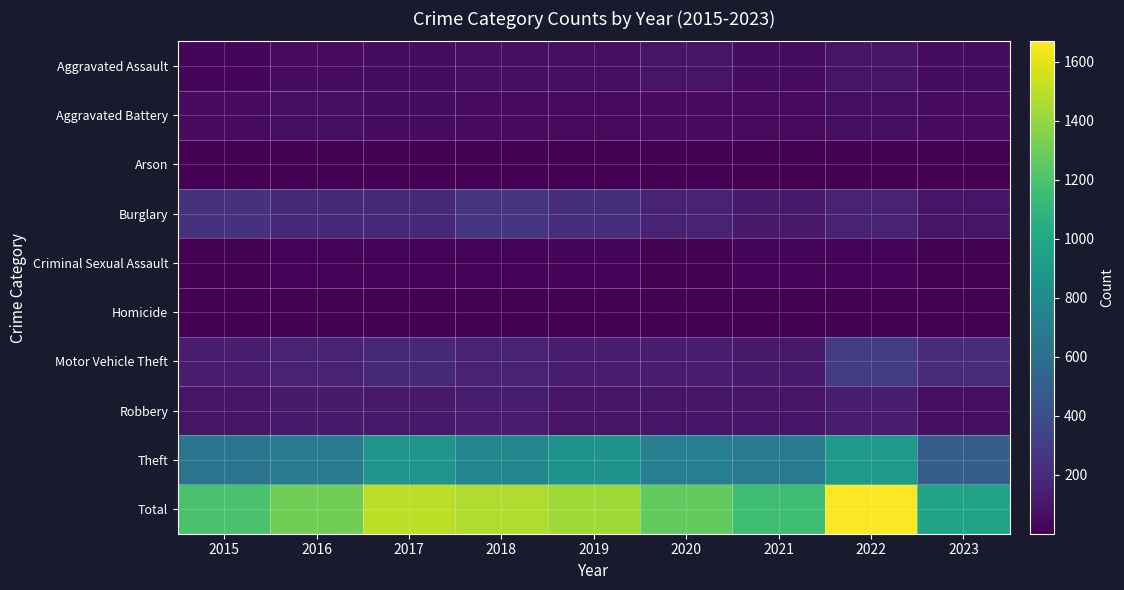

List the series in order of their peak value, lowest first.

Arson, Homicide, Criminal Sexual Assault, Aggravated Battery, Aggravated Assault, Robbery, Burglary, Motor Vehicle Theft, Theft, Total